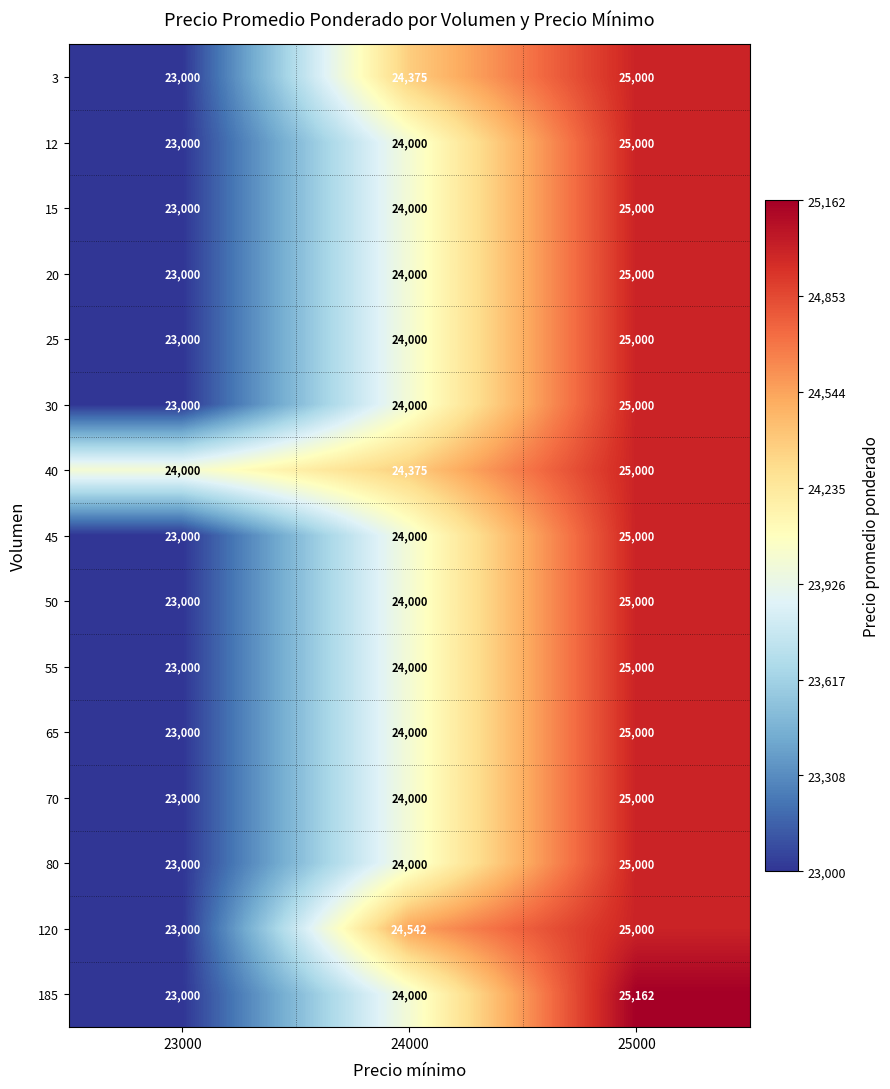

The 120 series shows 24542 at 24000. True or false?

True